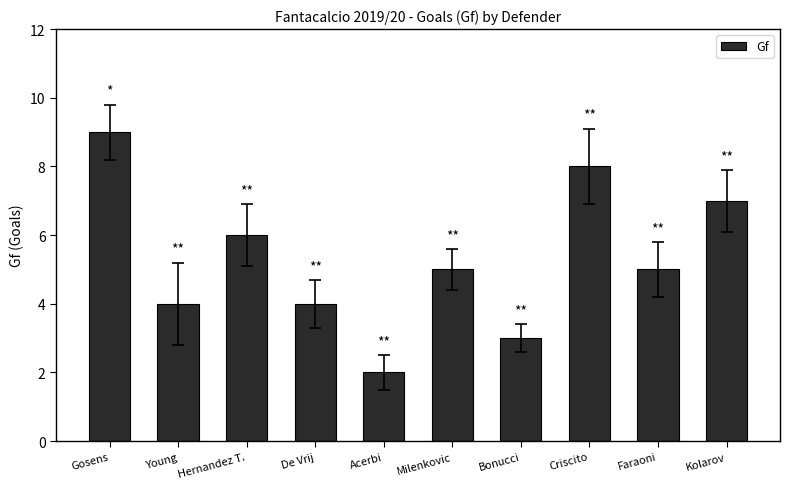

At which category does the chart reach its minimum across all series?

Acerbi